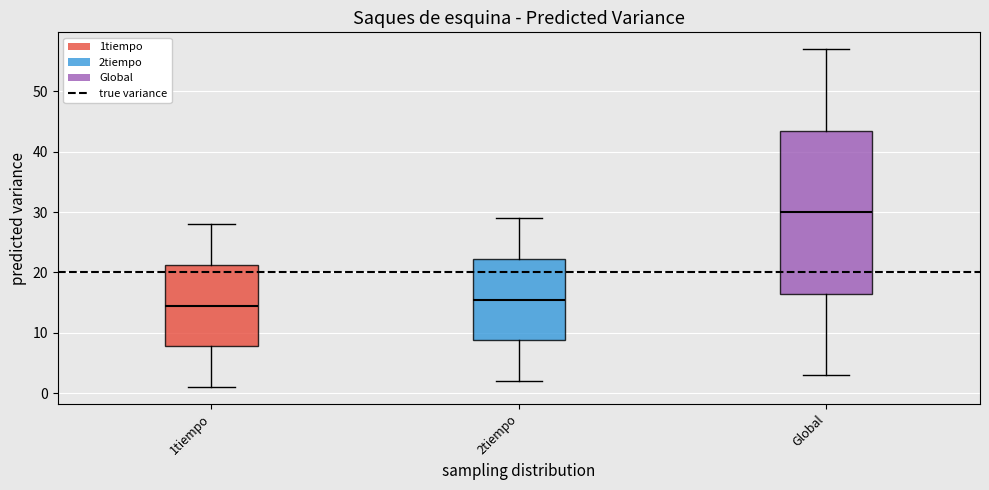

Which box's median line is the lowest?

1tiempo